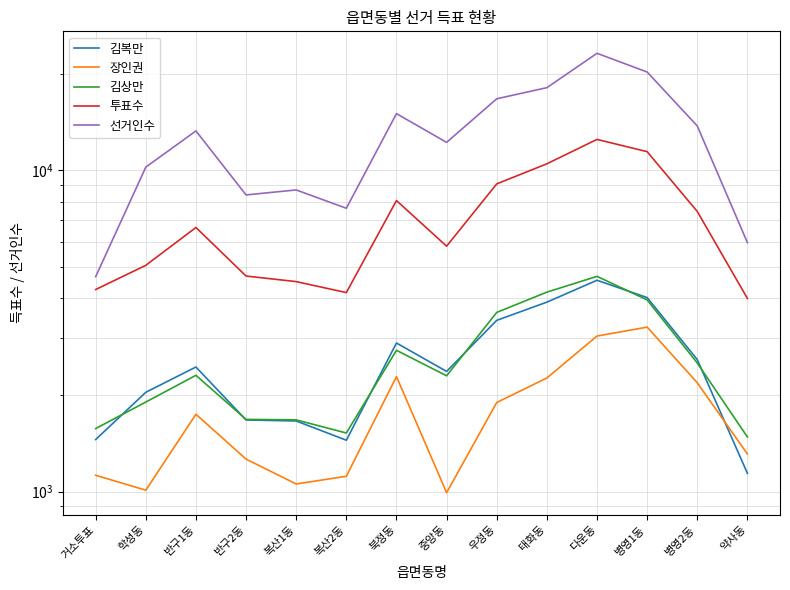

Does the chart have visible grid lines?

Yes